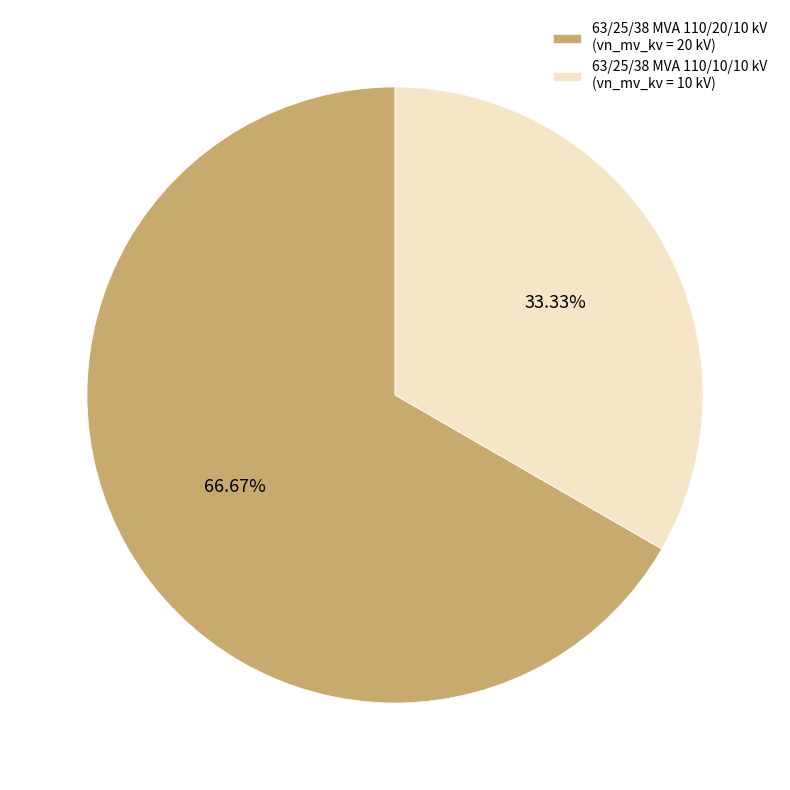

True or false: 63/25/38 MVA 110/20/10 kV accounts for 61% of the total.

False